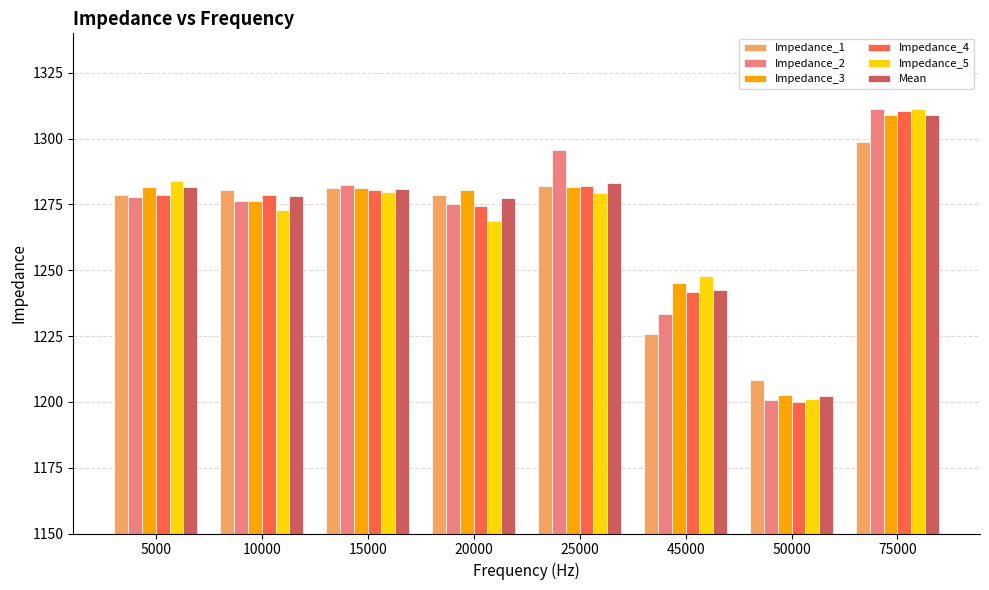

Is the value of Impedance_4 at 45000 greater than the value of Mean at 15000?

No